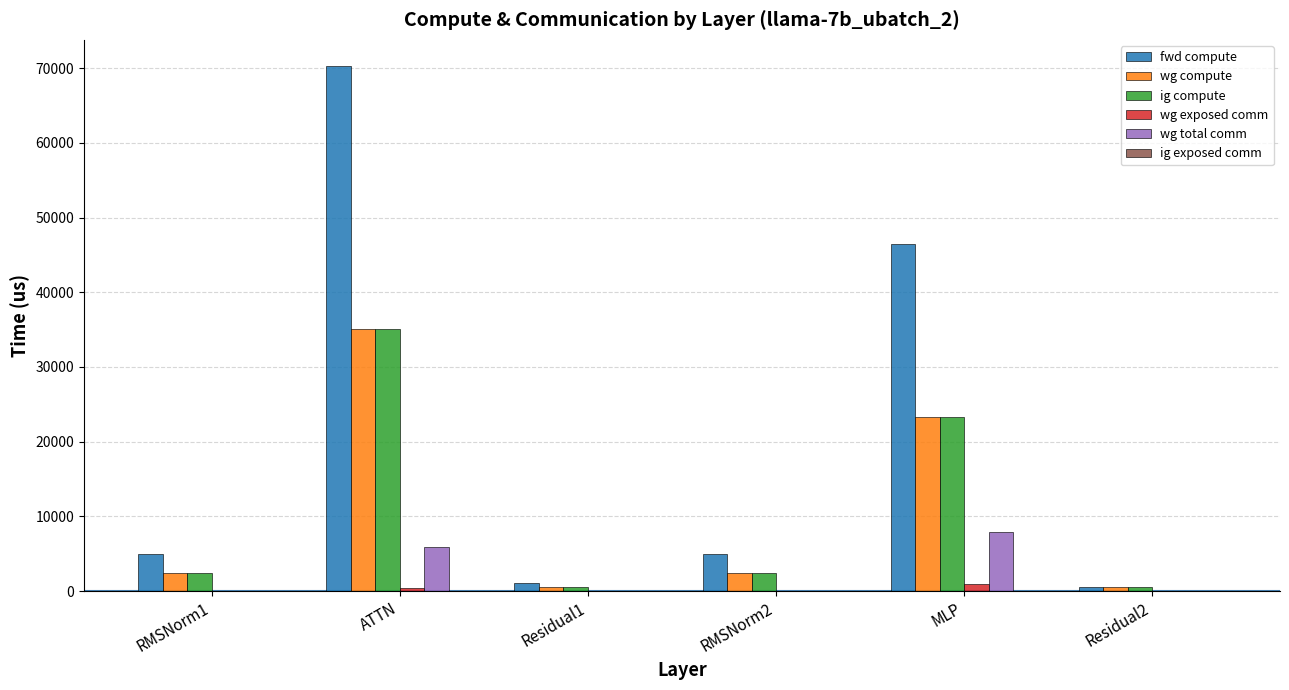

Is the value of wg exposed comm at Residual1 greater than the value of fwd compute at RMSNorm2?

No